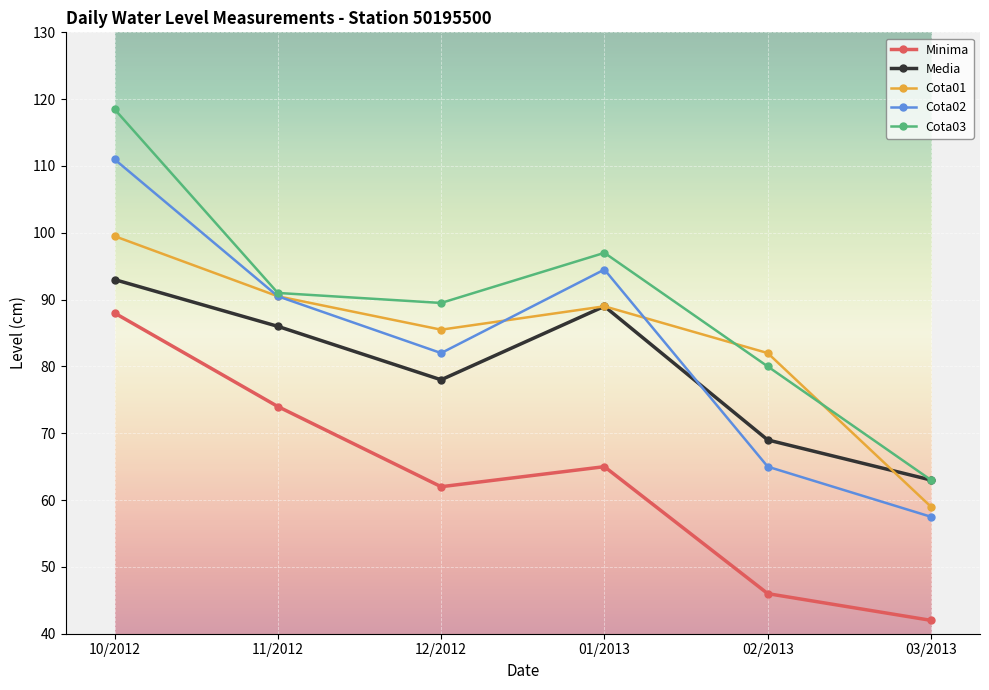

Reading left to right, extract all data points from this chart.

Minima: 88.0	74.0	62.0	65.0	46.0	42.0
Media: 93.0	86.0	78.0	89.0	69.0	63.0
Cota01: 99.5	90.5	85.5	89.0	82.0	59.0
Cota02: 111.0	90.5	82.0	94.5	65.0	57.5
Cota03: 118.5	91.0	89.5	97.0	80.0	63.0